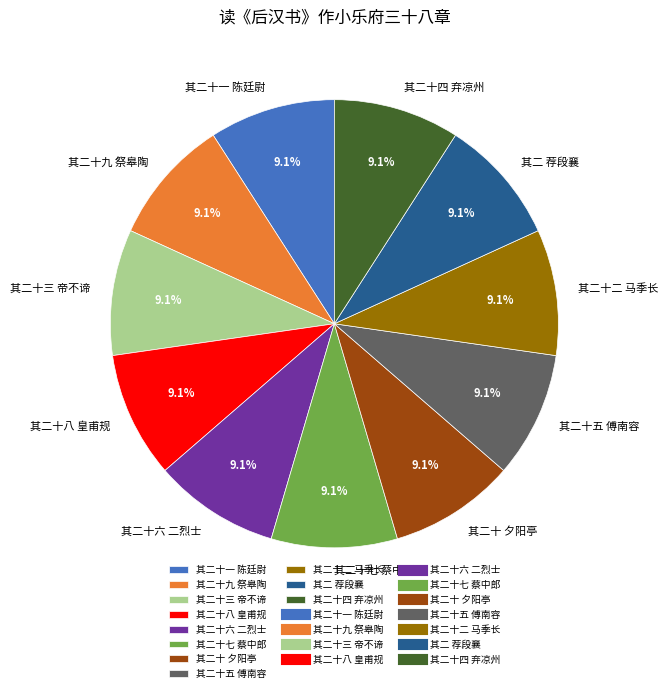

To the nearest percent, what portion does 其二十五 傅南容 represent?

9%